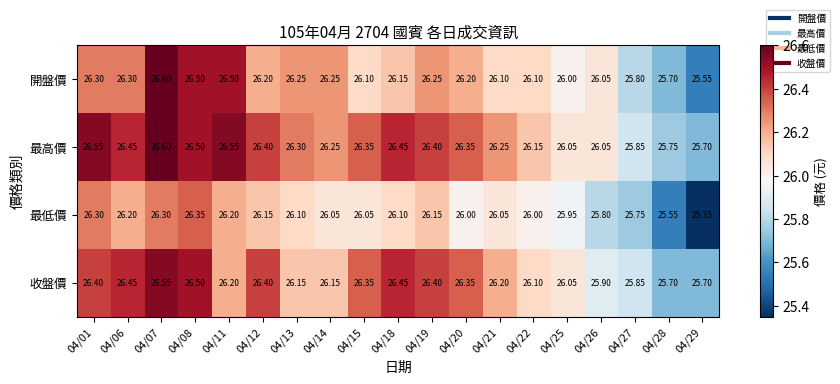

Which label corresponds to the largest value in the chart?

04/07